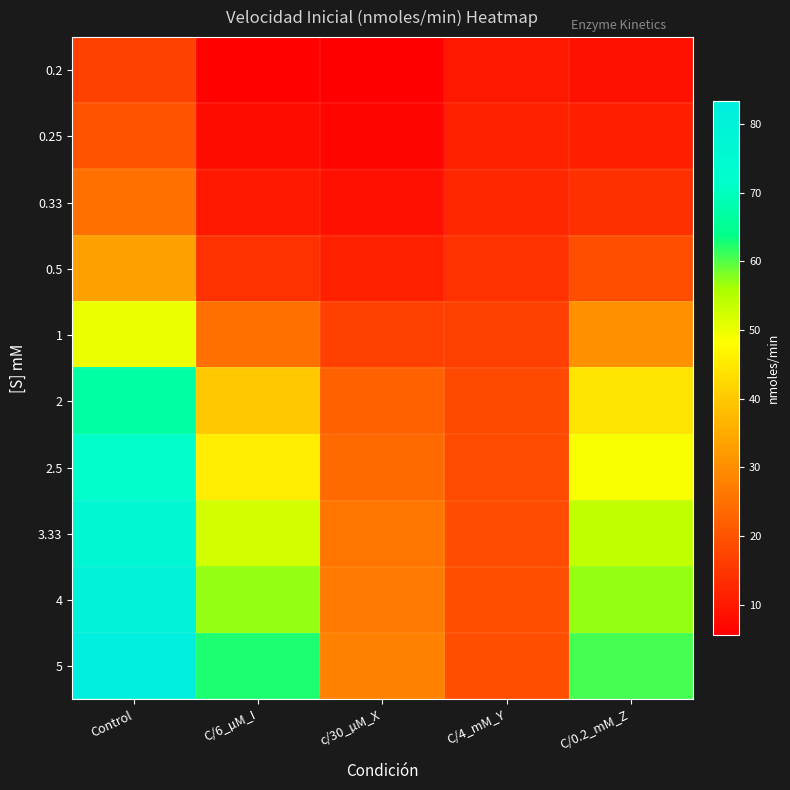

What is the maximum value shown in the chart?

83.3